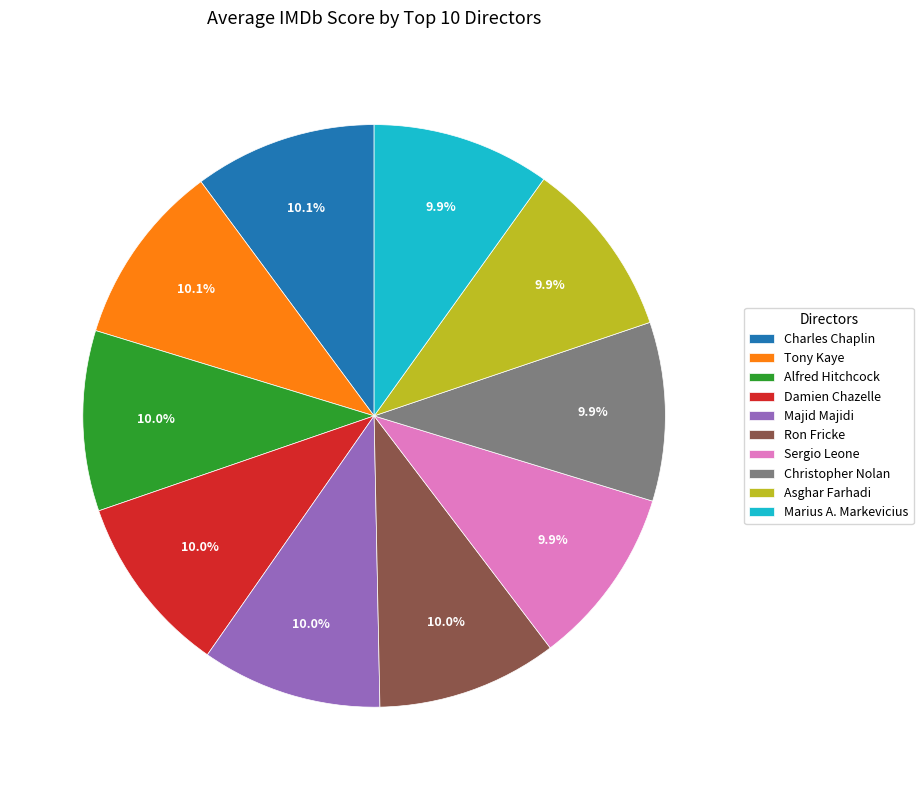

Approximately how many times larger is the value at Tony Kaye compared to Majid Majidi?

1.0